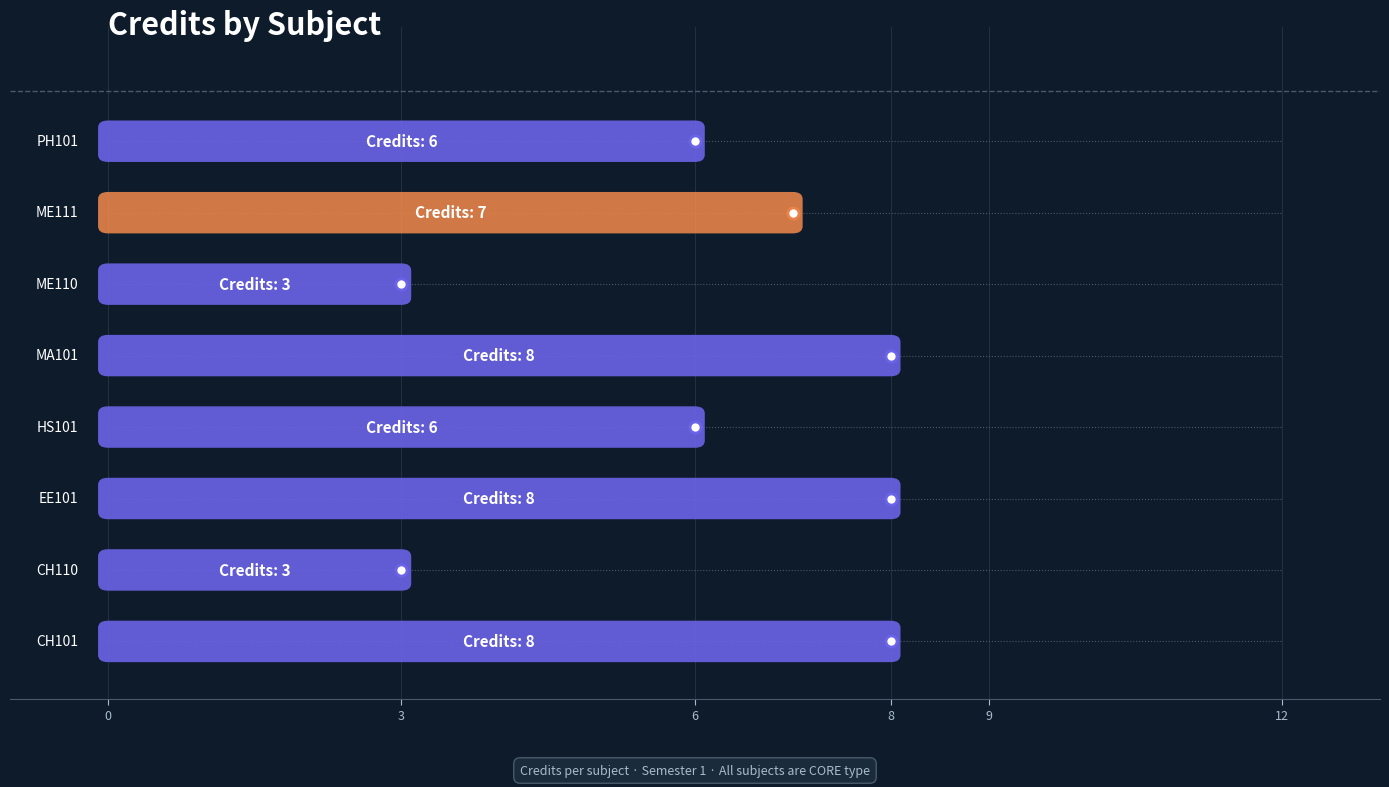

What is the ratio of the value at HS101 to the value at CH110?

2.0